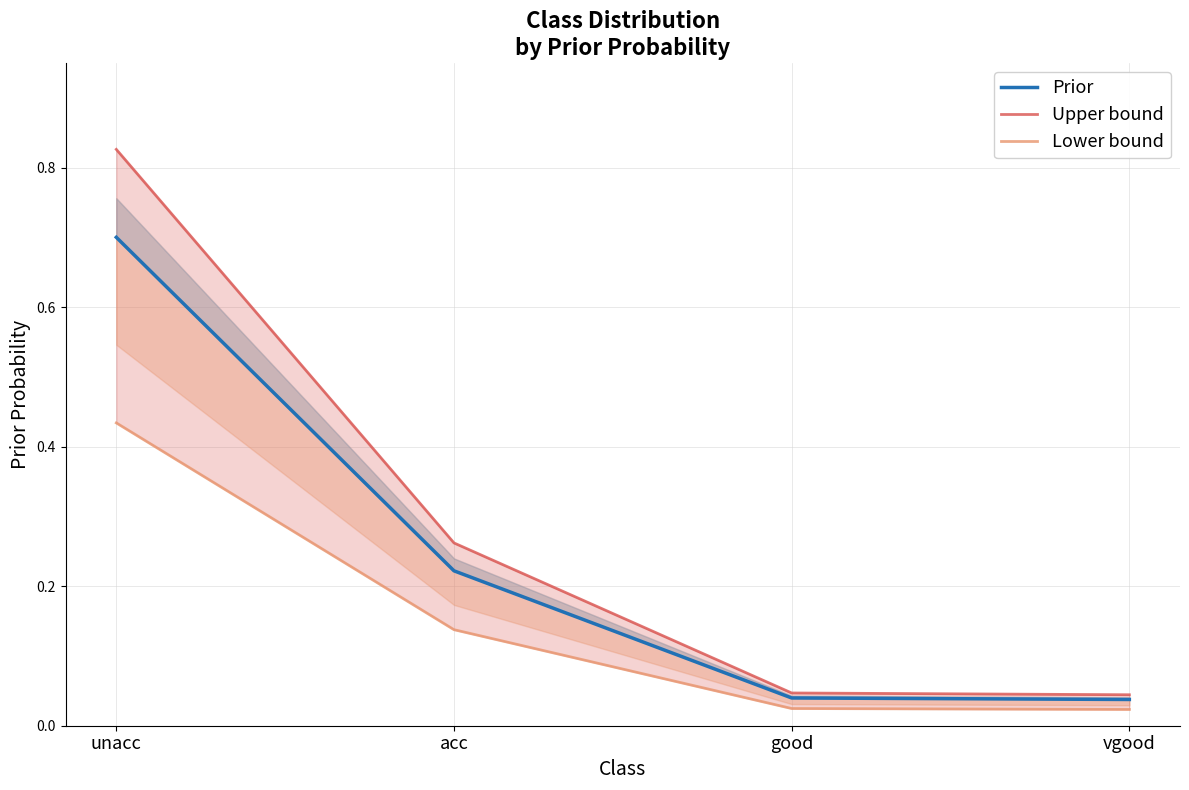

True or false: Upper bound and Lower bound cross at least once.

False